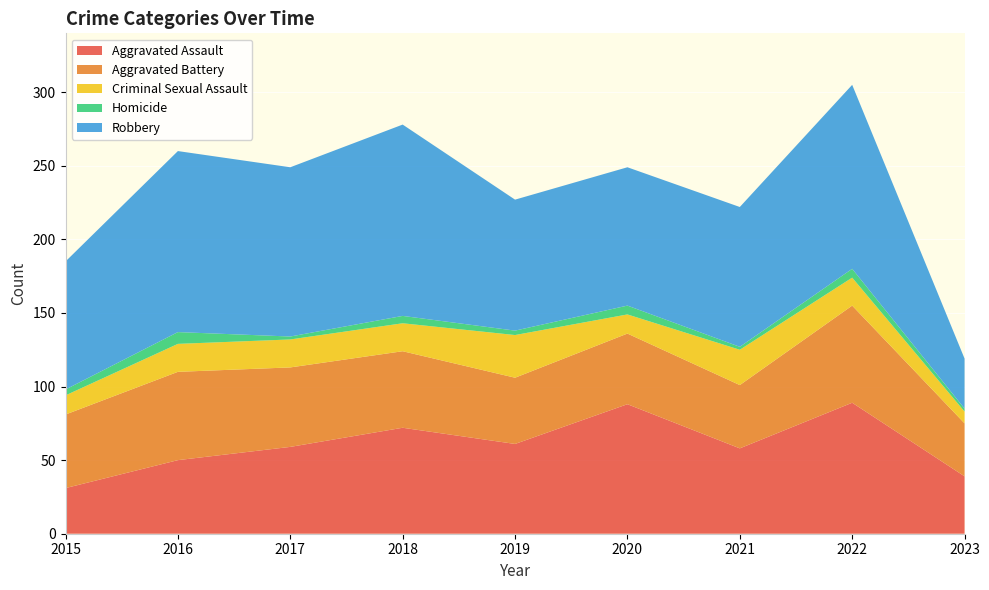

Reading left to right, transcribe all the data shown in this chart.

Aggravated Assault: 2015=31	2016=50	2017=59	2018=72	2019=61	2020=88	2021=58	2022=89	2023=39
Aggravated Battery: 2015=50	2016=60	2017=54	2018=52	2019=45	2020=48	2021=43	2022=66	2023=36
Criminal Sexual Assault: 2015=13	2016=19	2017=19	2018=19	2019=29	2020=13	2021=24	2022=19	2023=8
Homicide: 2015=4	2016=8	2017=2	2018=5	2019=3	2020=6	2021=2	2022=6	2023=2
Robbery: 2015=87	2016=123	2017=115	2018=130	2019=89	2020=94	2021=95	2022=125	2023=34